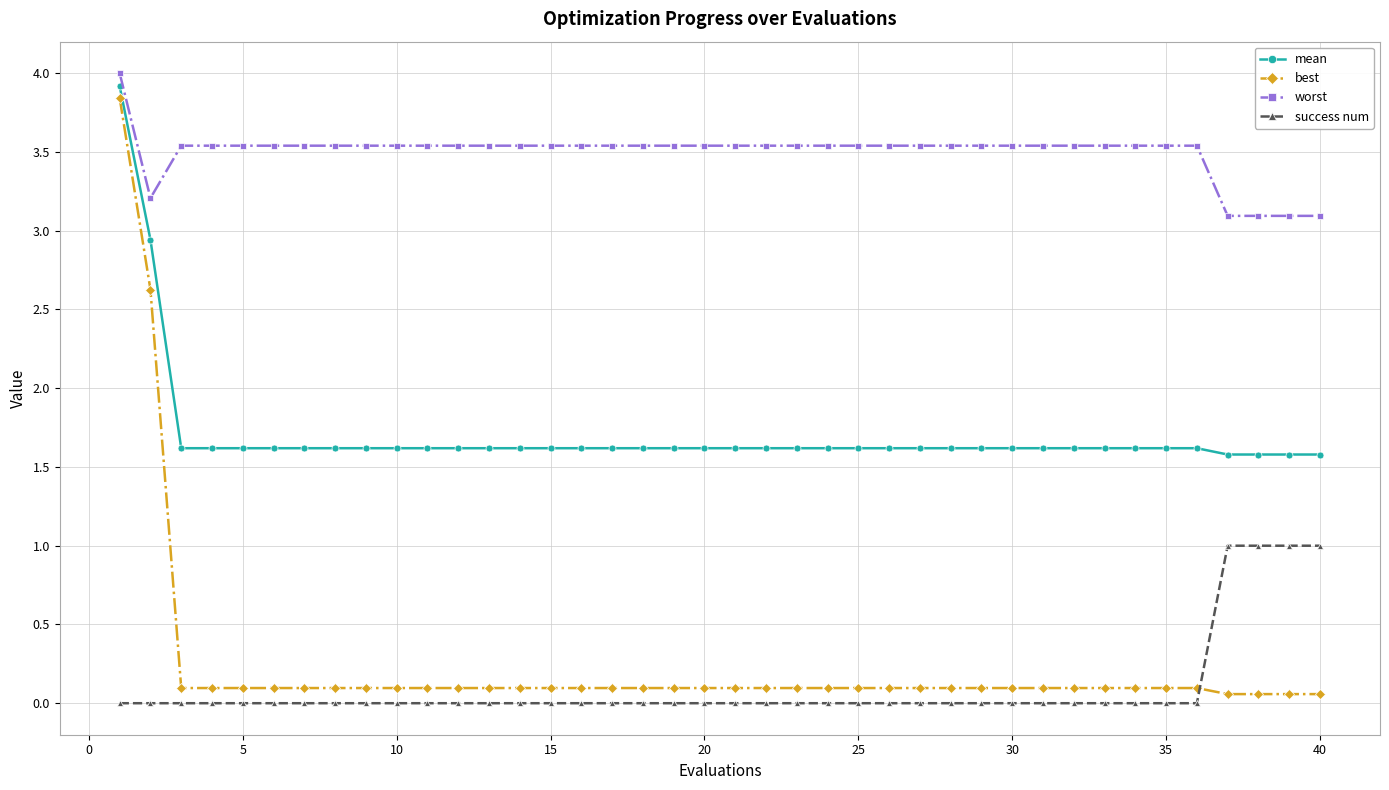

True or false: success num and worst cross at least once.

False